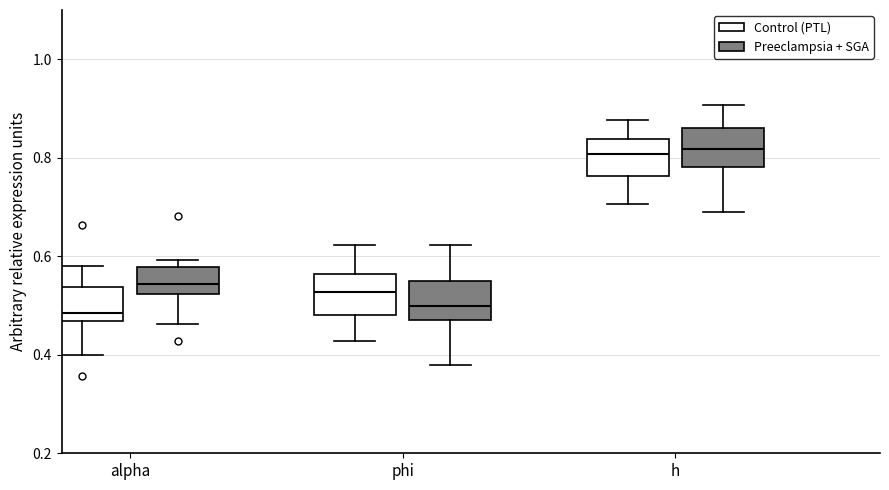

Where does the upper whisker of the box for alpha (Control (PTL)) end on the y-axis? The values are not printed on the chart, so give them approximately, as read against the axis.

0.58